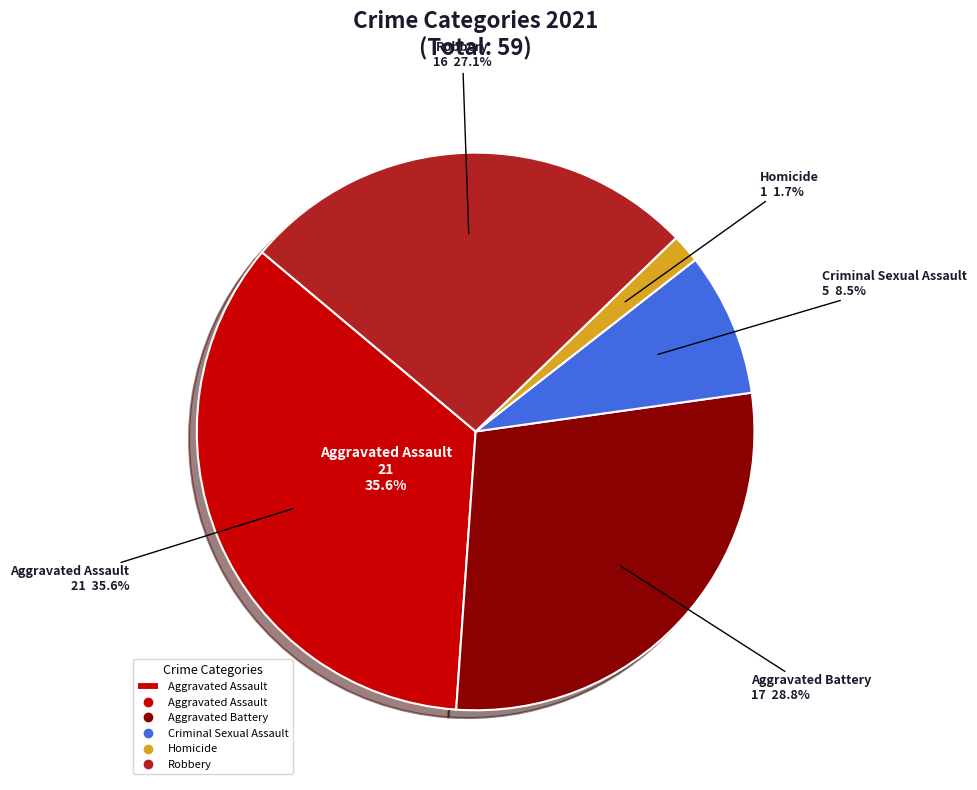

True or false: Aggravated Assault accounts for 35% of the total.

True